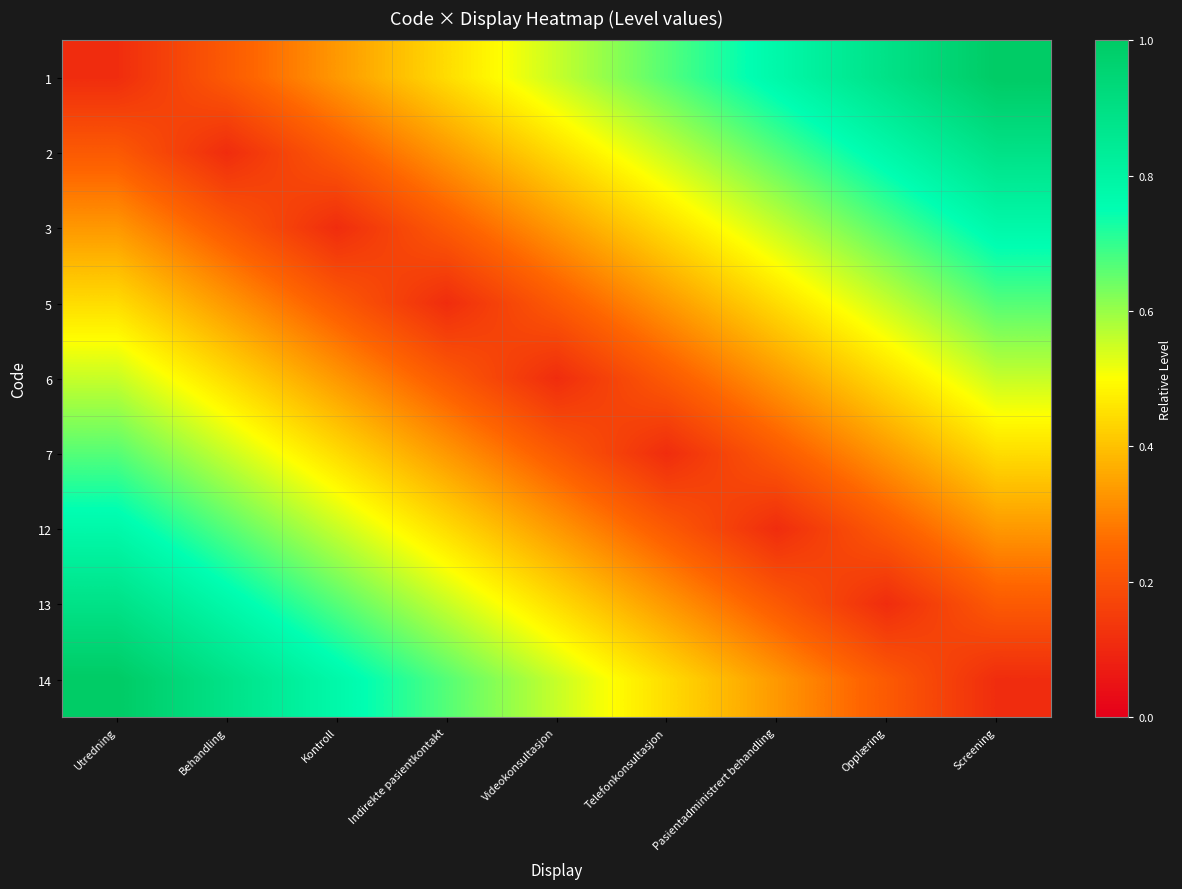

At how many categories does at least one series exceed 0?

9